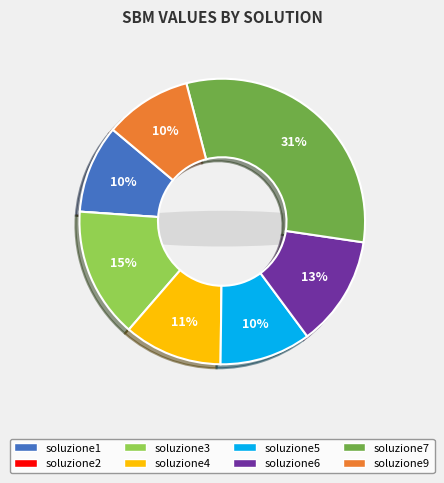

How many slices are in this pie chart?

8